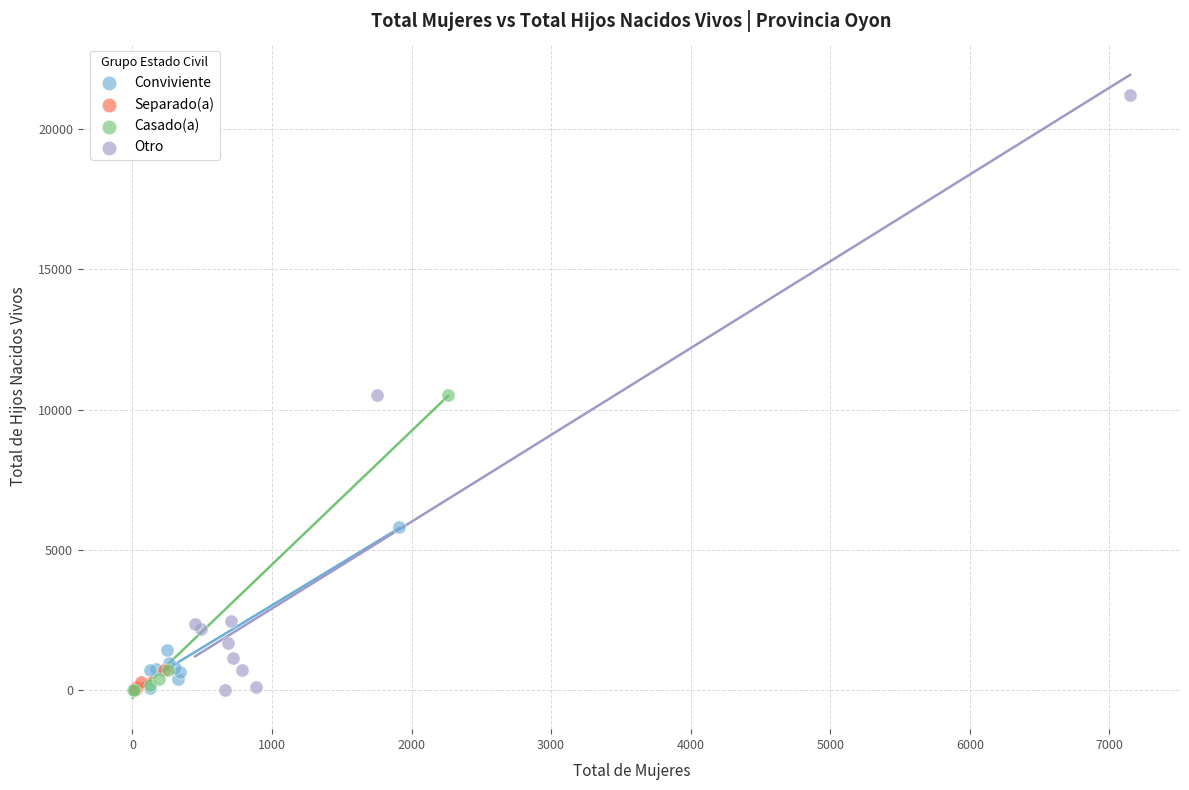

Which series reaches the maximum Y coordinate?

Otro